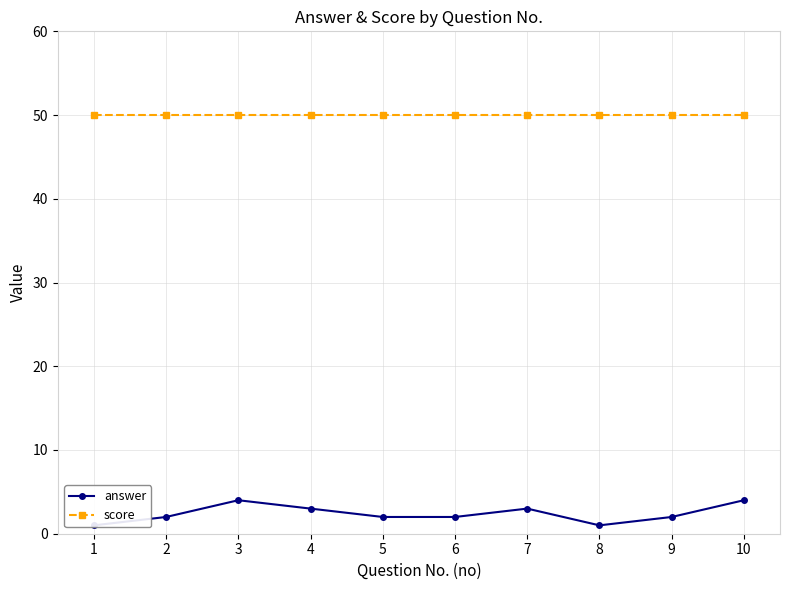

Where is the first local maximum for answer?

3